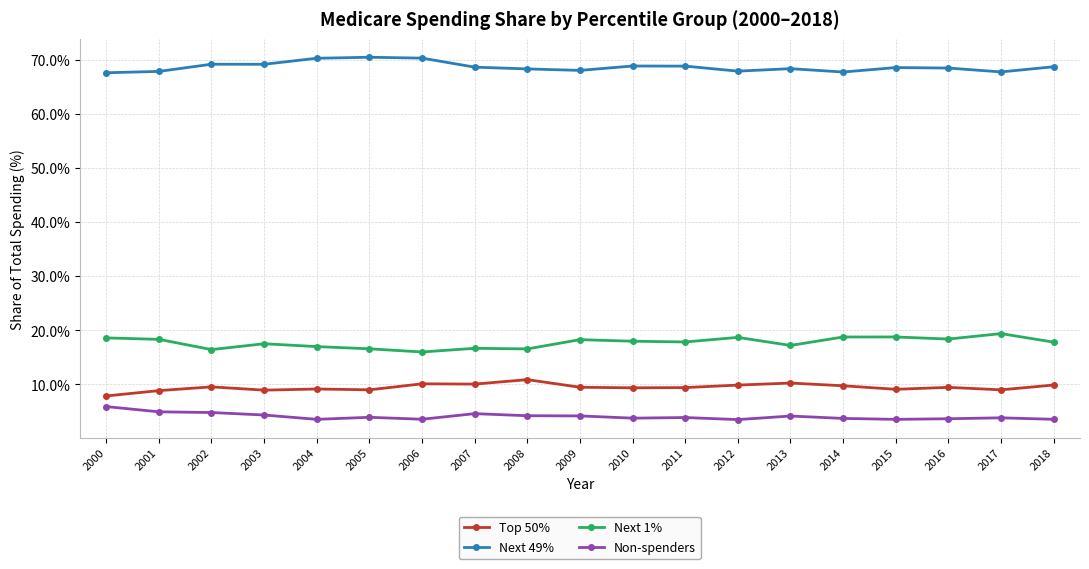

What is the sum of all Non-spenders values?

77.9